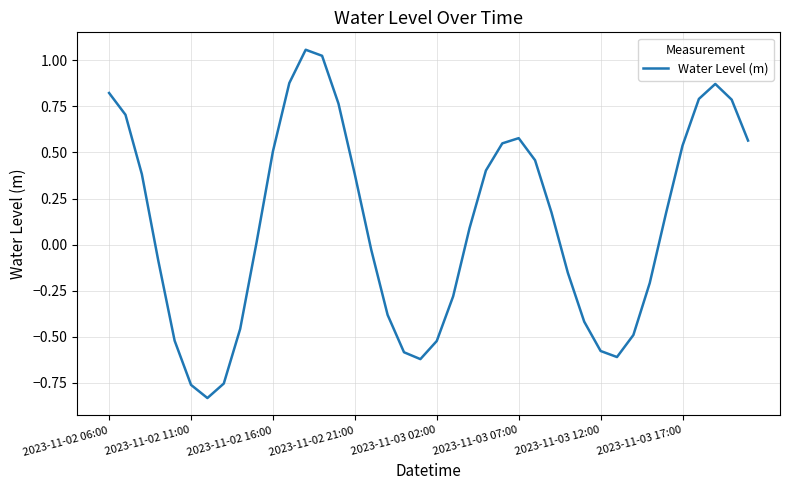

What is the difference between the maximum and minimum values?

1.9